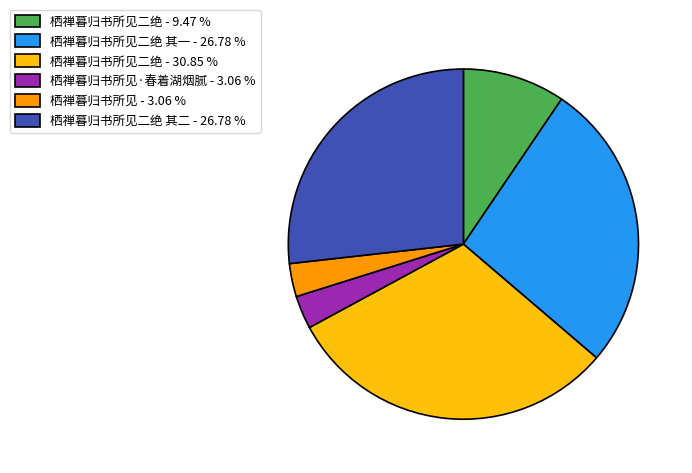

Which slice is the largest?

栖禅暮归书所见二绝 - 30.85 %